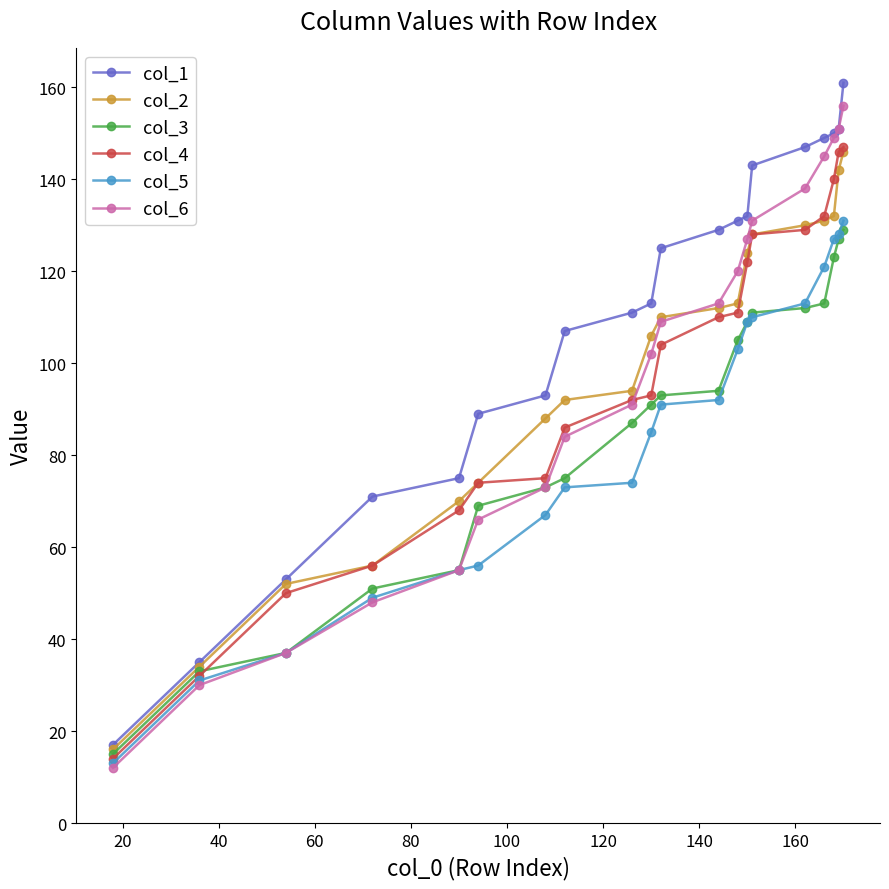

What is the minimum value for col_3?

15